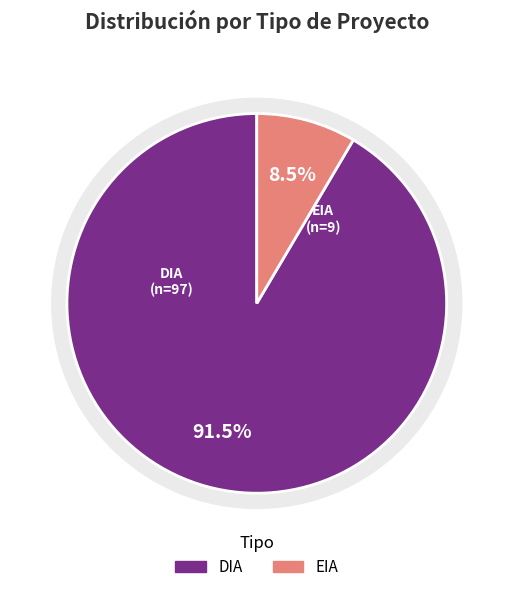

Is EIA the majority of the pie?

No